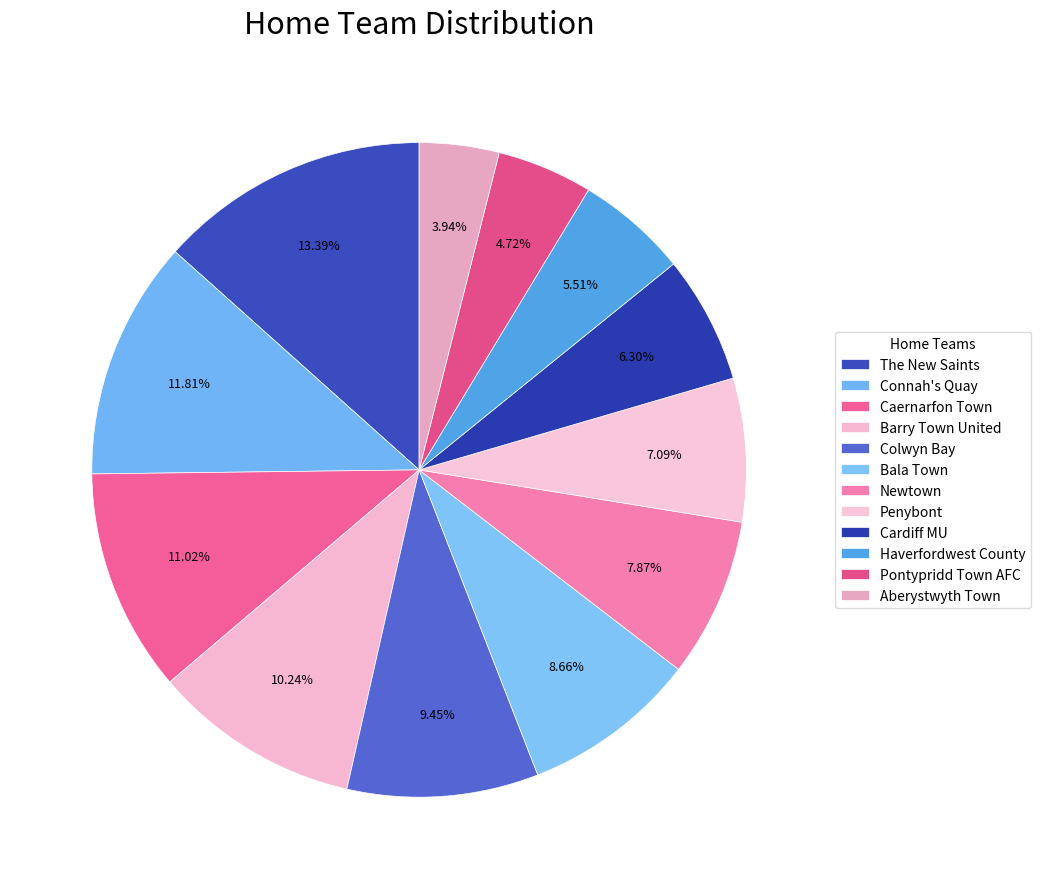

Count the number of slices in the pie.

12